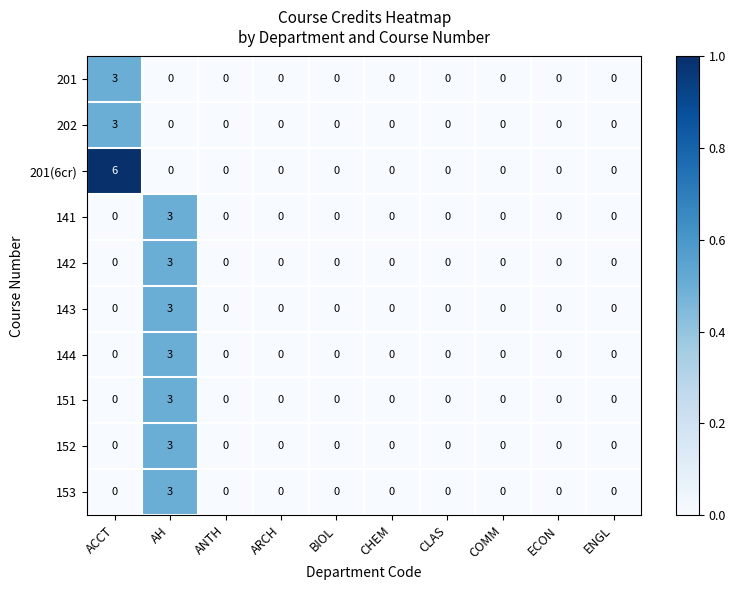

What is the sum of all 152 values?

3